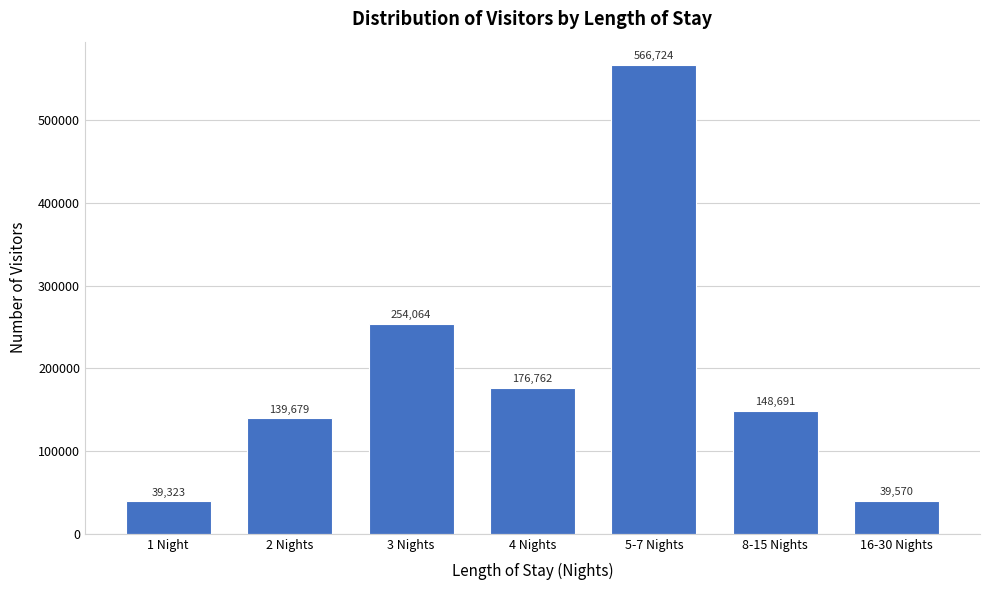

Reading right to left, transcribe all the data shown in this chart.

39570	148691	566724	176762	254064	139679	39323